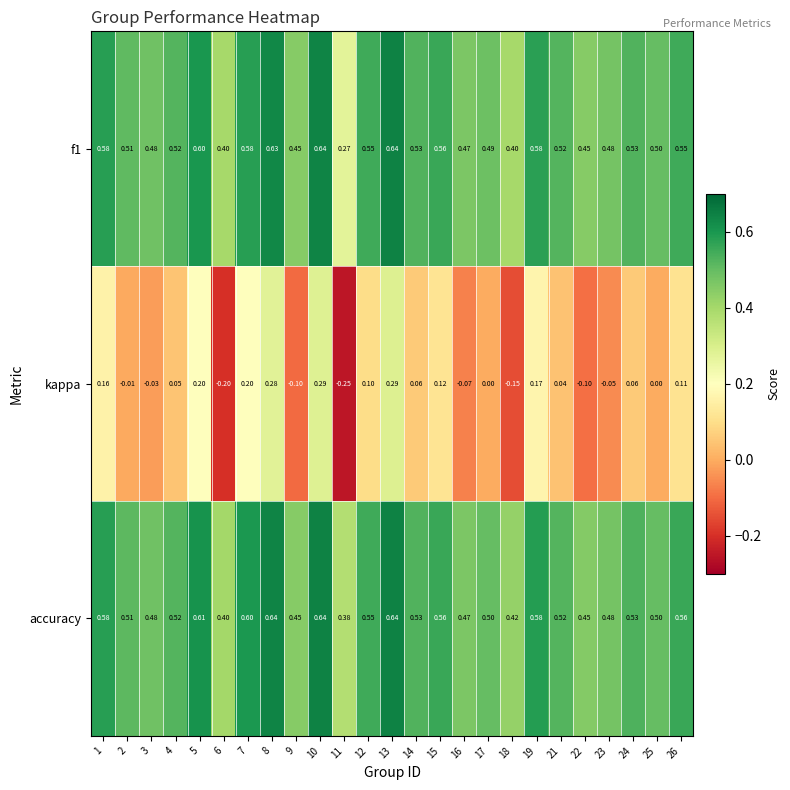

Between 3 and 25, which series saw the biggest shift?

kappa